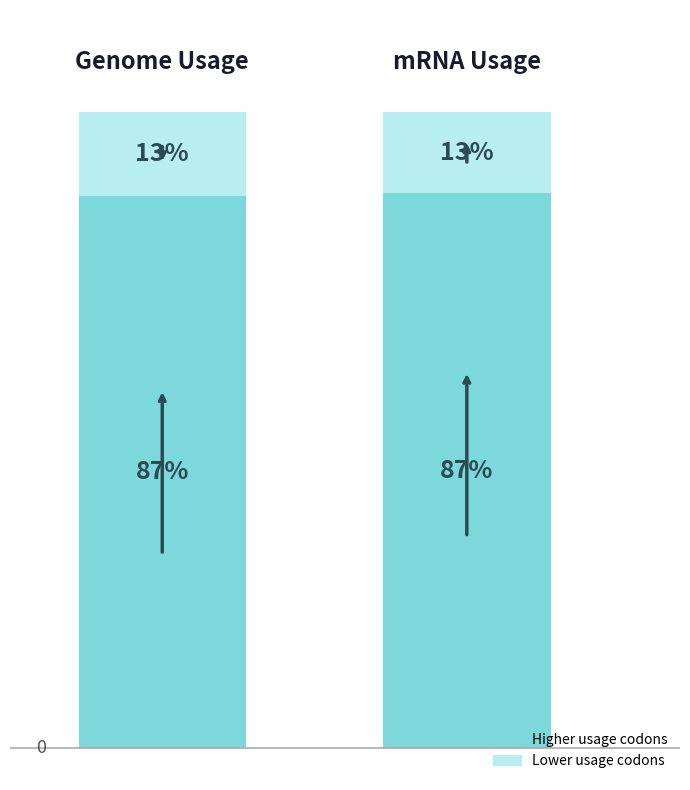

How many bars are there in total?

2